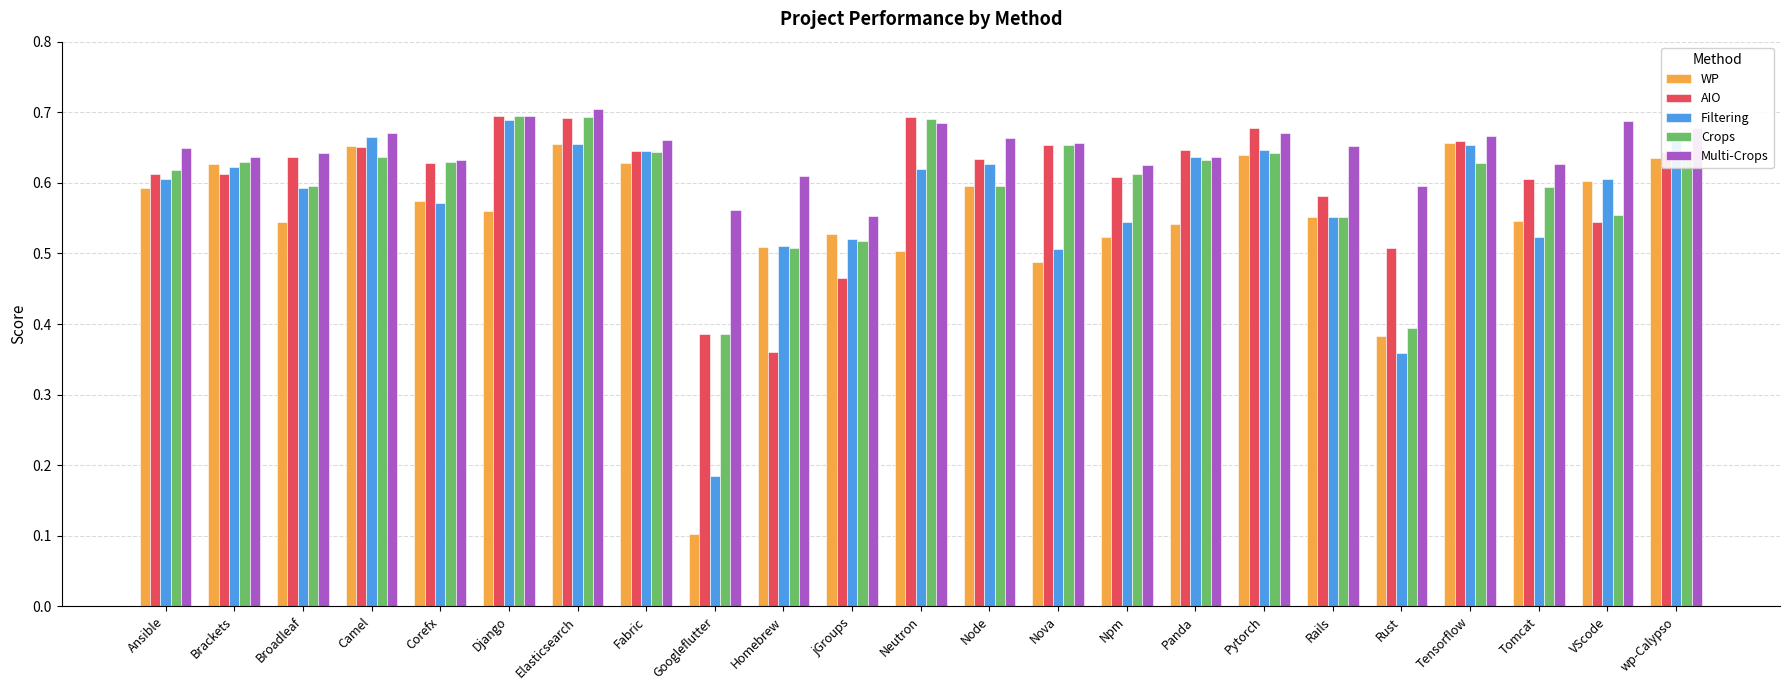

Which series changed the most between Broadleaf and wp-Calypso?

WP